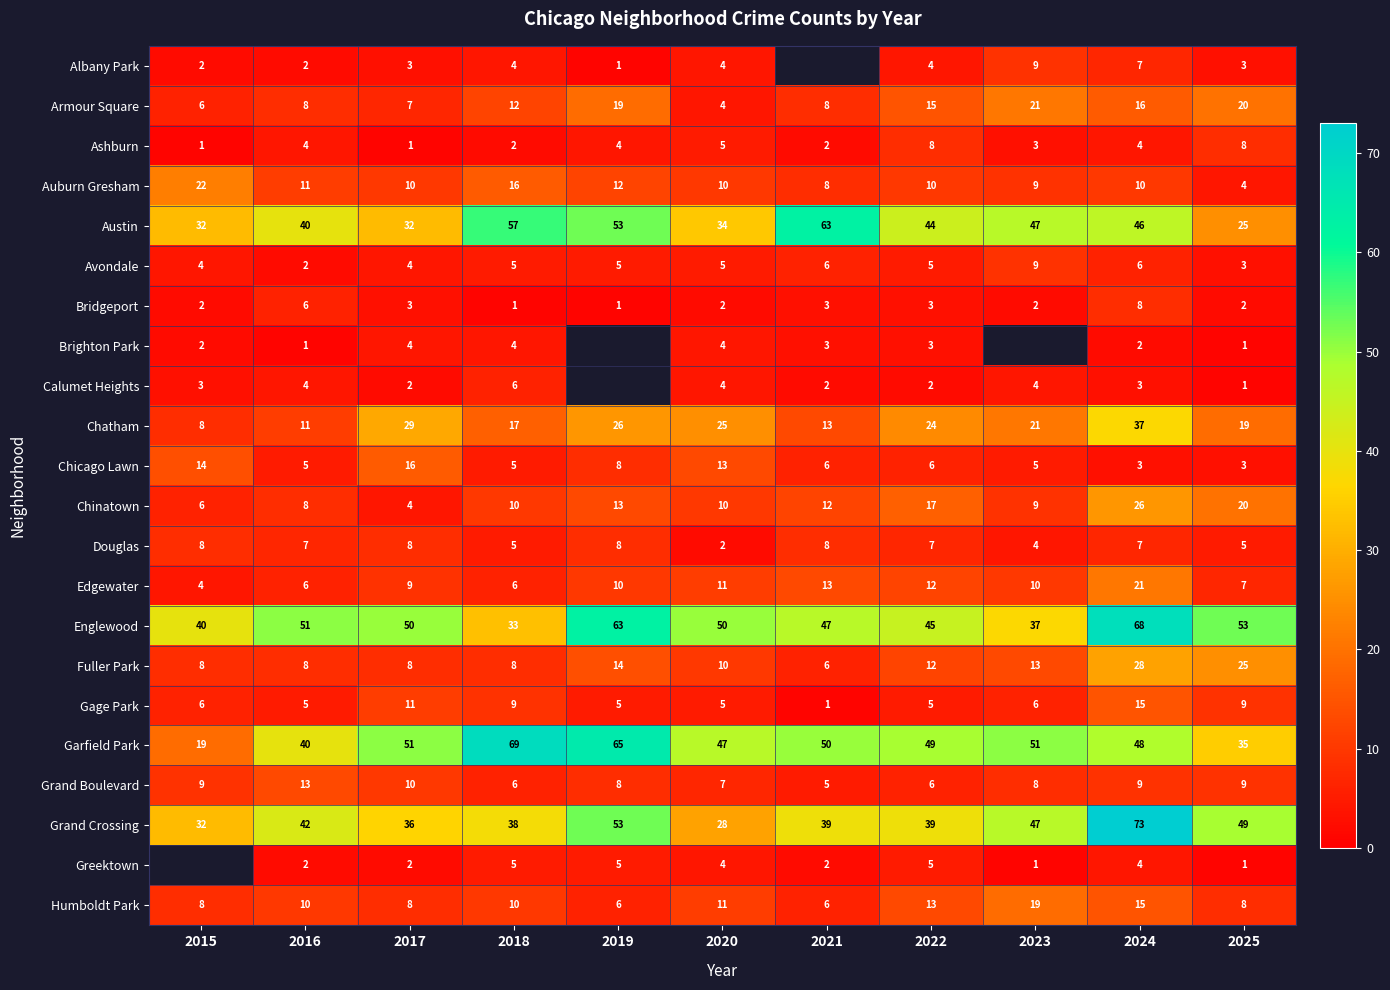

What is the sum of the Bridgeport values at 2016 and 2020?

8